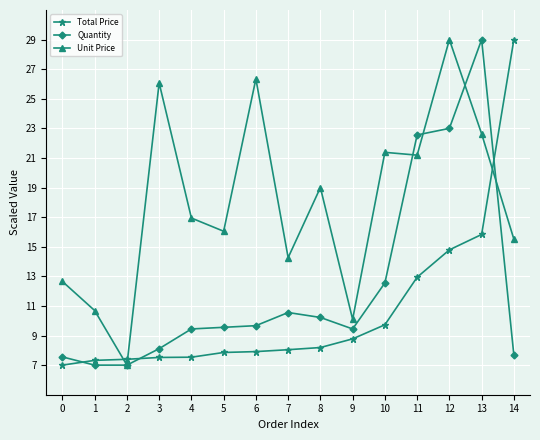

Is this an area chart (filled region under the line)?

No